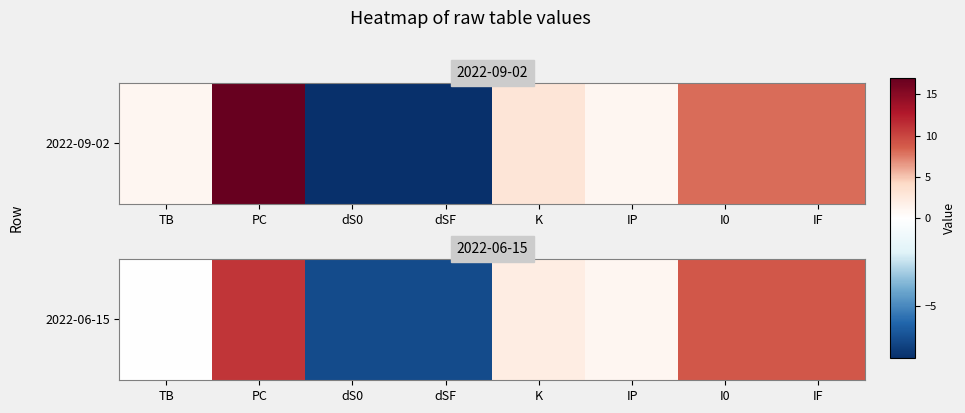

Between PC and dS0, which is larger?

PC